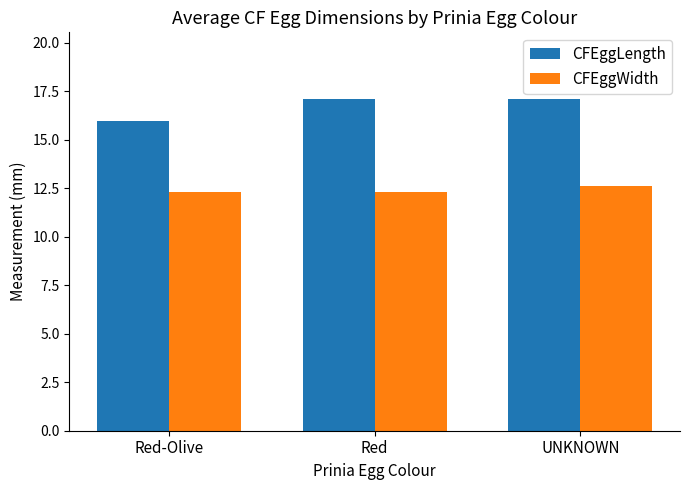

What value does the CFEggLength series have at Red-Olive?

16.0